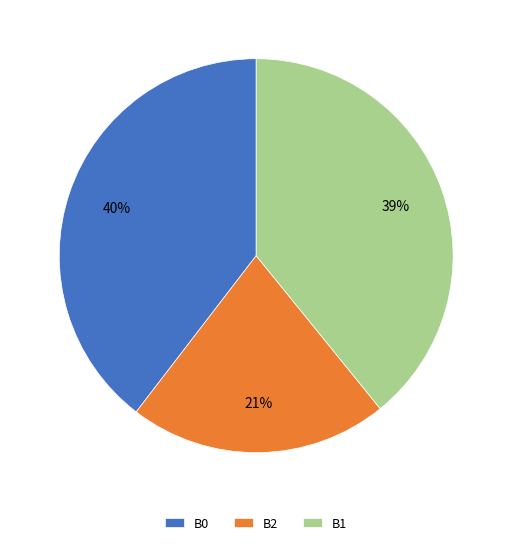

Which category has the smallest portion of the pie?

B2